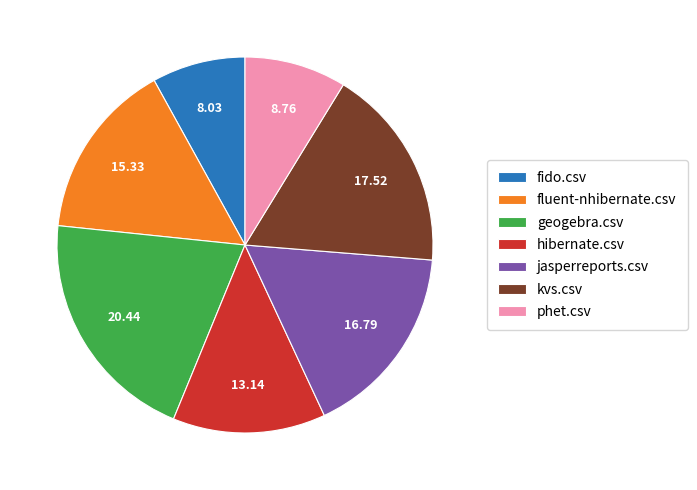

Which slice is the largest?

geogebra.csv